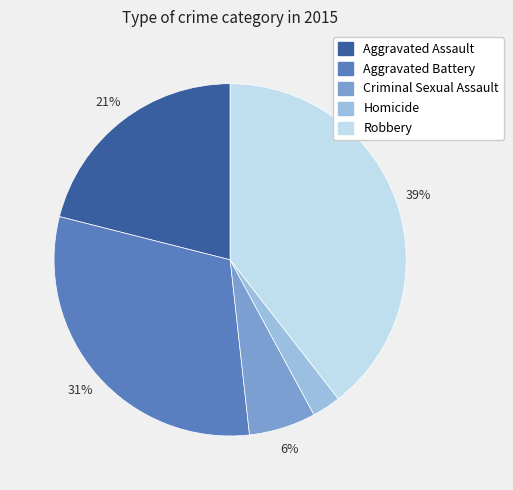

True or false: Aggravated Assault accounts for 27% of the total.

False